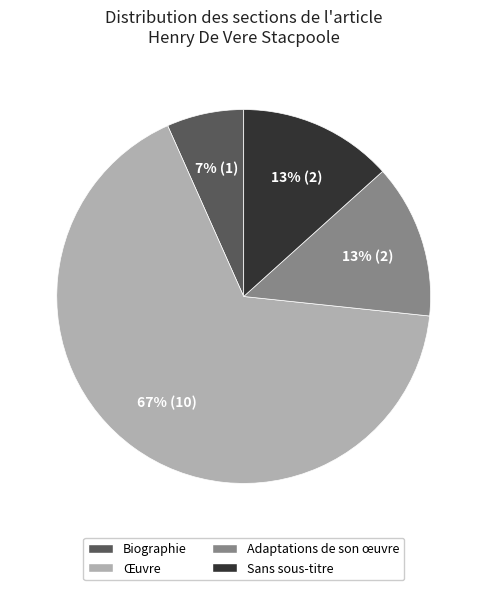

Is it true that Sans sous-titre is 13% of the pie?

True